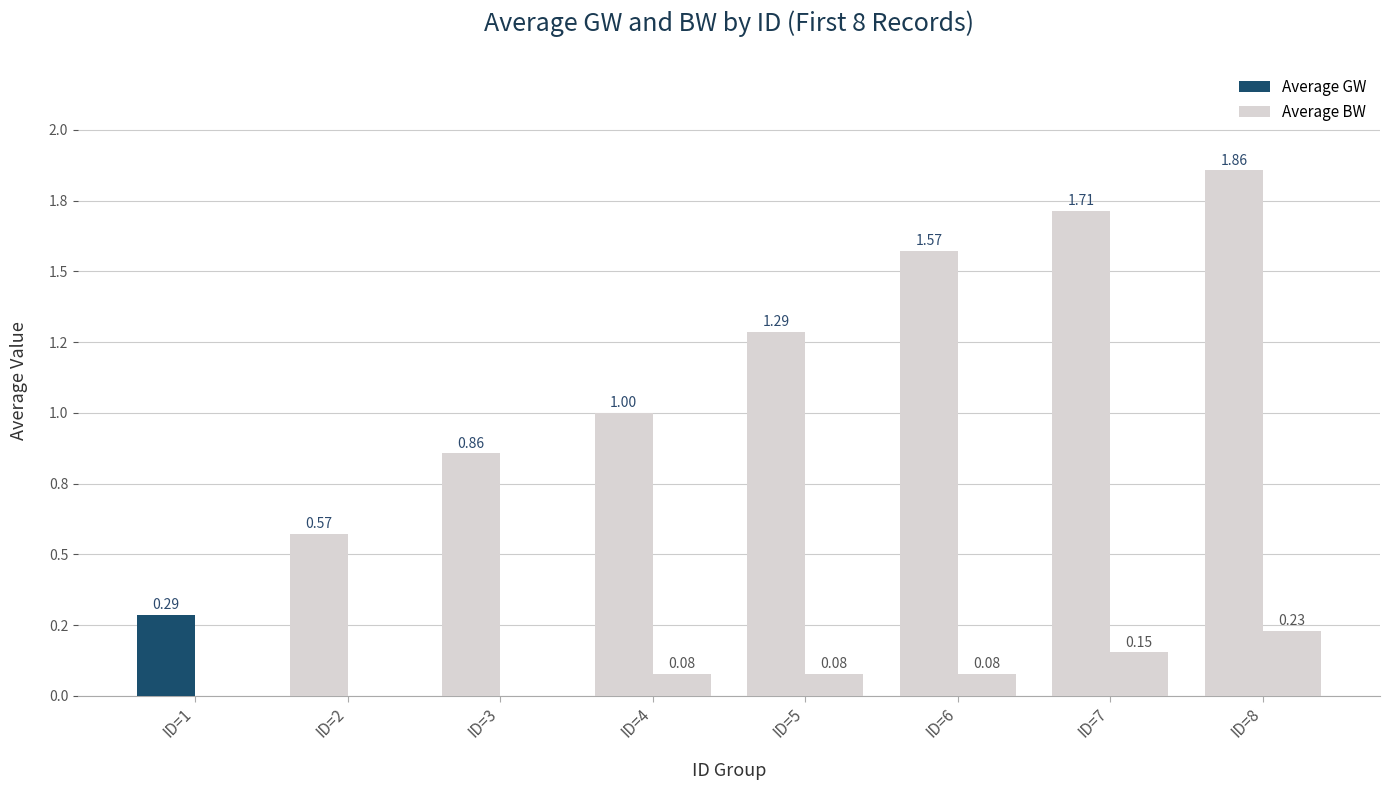

At which category is the sum across all series the highest?

ID=8